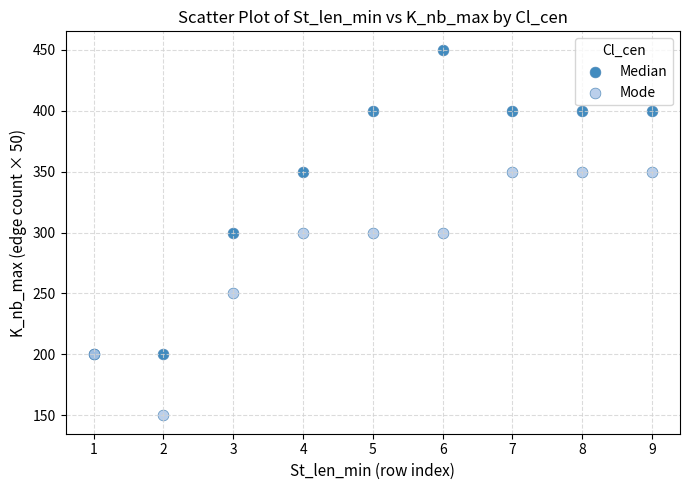

Which series contains the highest Y value?

Median